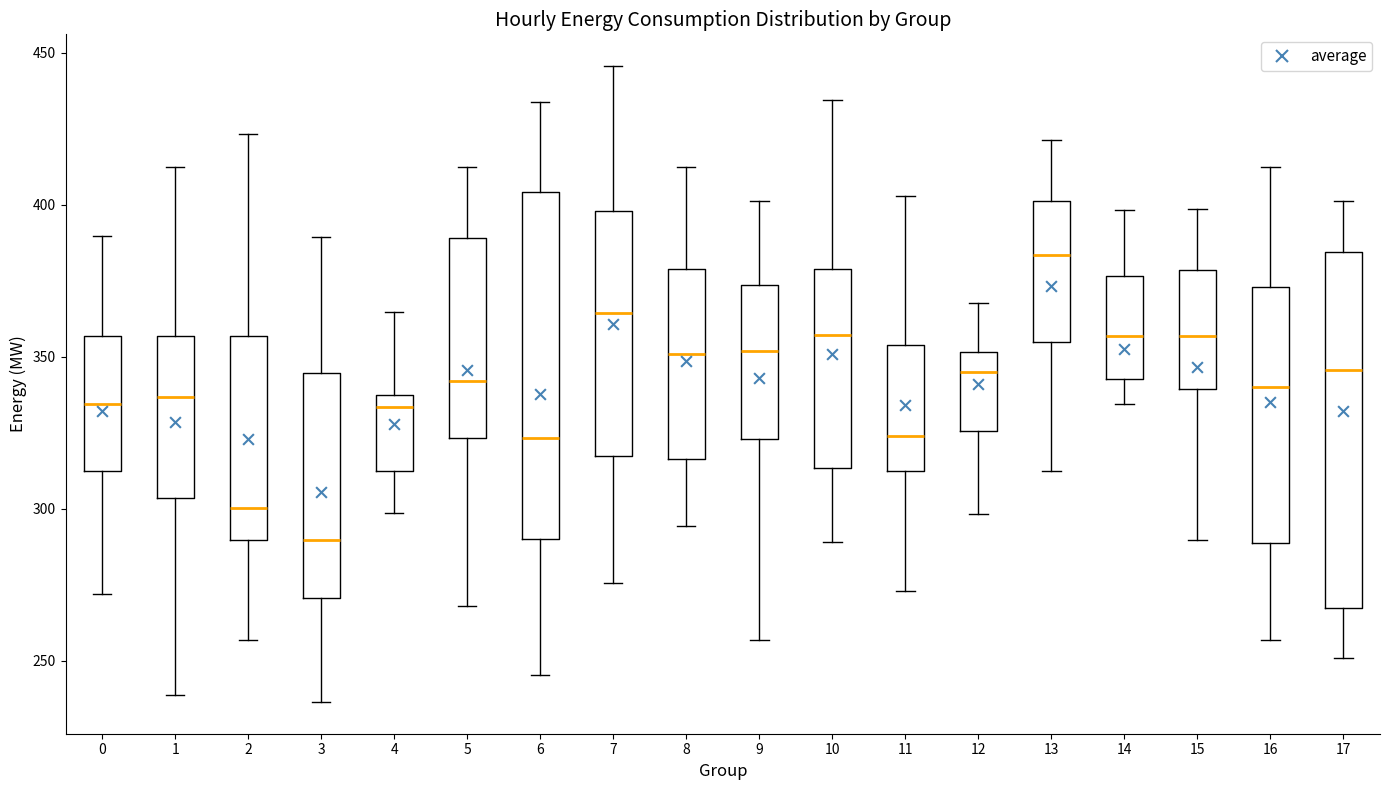

Reading left to right, read every box against the y-axis: the position of its median line, the range the box covers, and the ends of its whiskers. The values are not printed on the chart, so give them approximately, as read against the axis.

0: median 335, box 310 to 355, whiskers 270 to 390
1: median 335, box 305 to 355, whiskers 240 to 410
2: median 300, box 290 to 355, whiskers 255 to 425
3: median 290, box 270 to 345, whiskers 235 to 390
4: median 335 (just below the box's upper edge), box 310 to 335, whiskers 300 to 365
5: median 340, box 325 to 390, whiskers 270 to 410
6: median 325, box 290 to 405, whiskers 245 to 435
7: median 365, box 315 to 400, whiskers 275 to 445
8: median 350, box 315 to 380, whiskers 295 to 410
9: median 350, box 325 to 375, whiskers 255 to 400
10: median 355, box 315 to 380, whiskers 290 to 435
11: median 325, box 310 to 355, whiskers 275 to 405
12: median 345, box 325 to 350, whiskers 300 to 370
13: median 385, box 355 to 400, whiskers 310 to 420
14: median 355, box 345 to 375, whiskers 335 to 400
15: median 355, box 340 to 380, whiskers 290 to 400
16: median 340, box 290 to 375, whiskers 255 to 410
17: median 345, box 265 to 385, whiskers 250 to 400